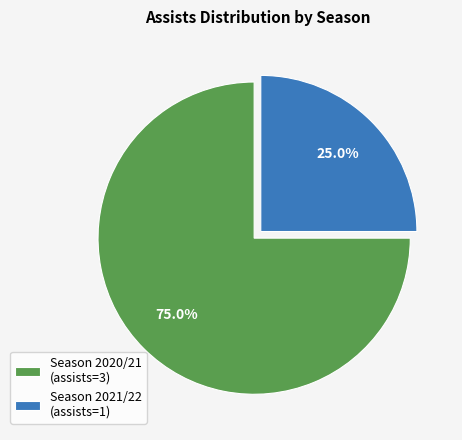

Rank the categories by value from lowest to highest.

Season 2021/22 (assists=1), Season 2020/21 (assists=3)